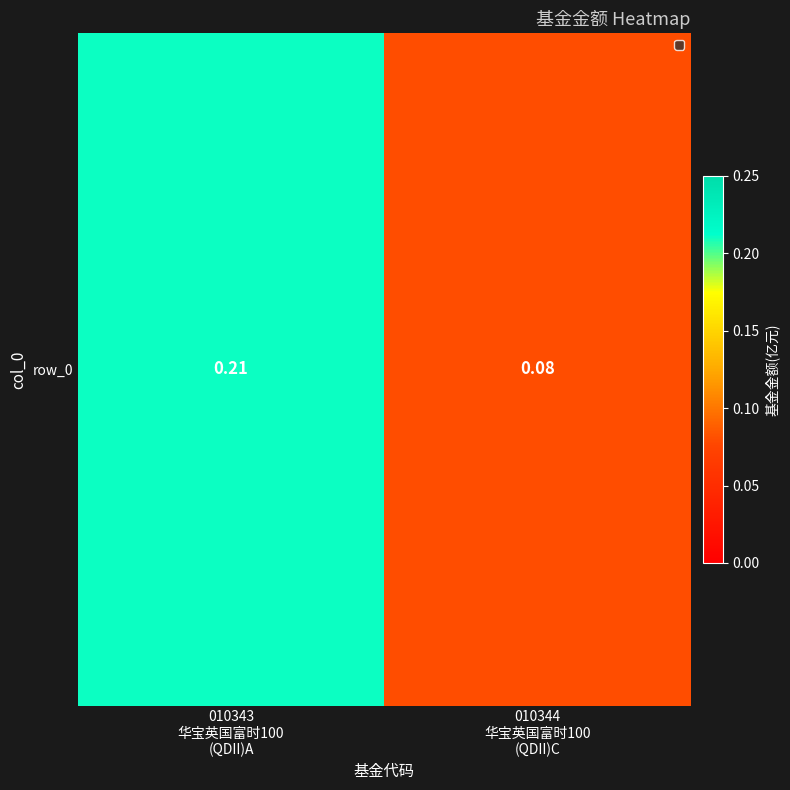

What is the difference between the values at 010343
华宝英国富时100
(QDII)A and 010344
华宝英国富时100
(QDII)C?

0.1